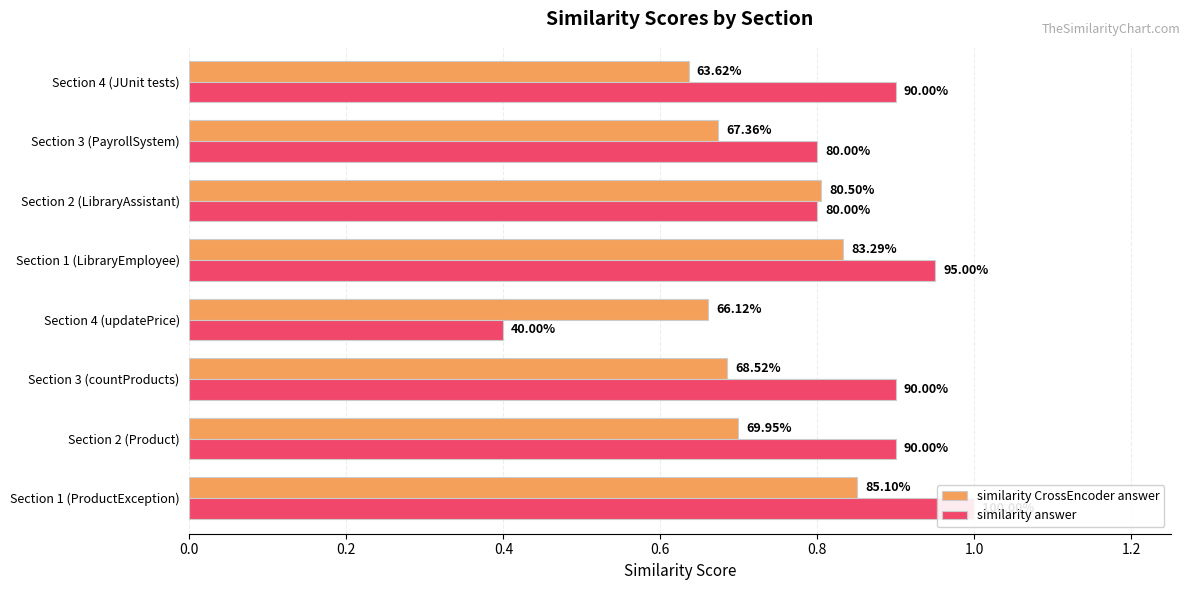

At Section 1 (ProductException), list the series in order from smallest to largest.

similarity CrossEncoder answer, similarity answer